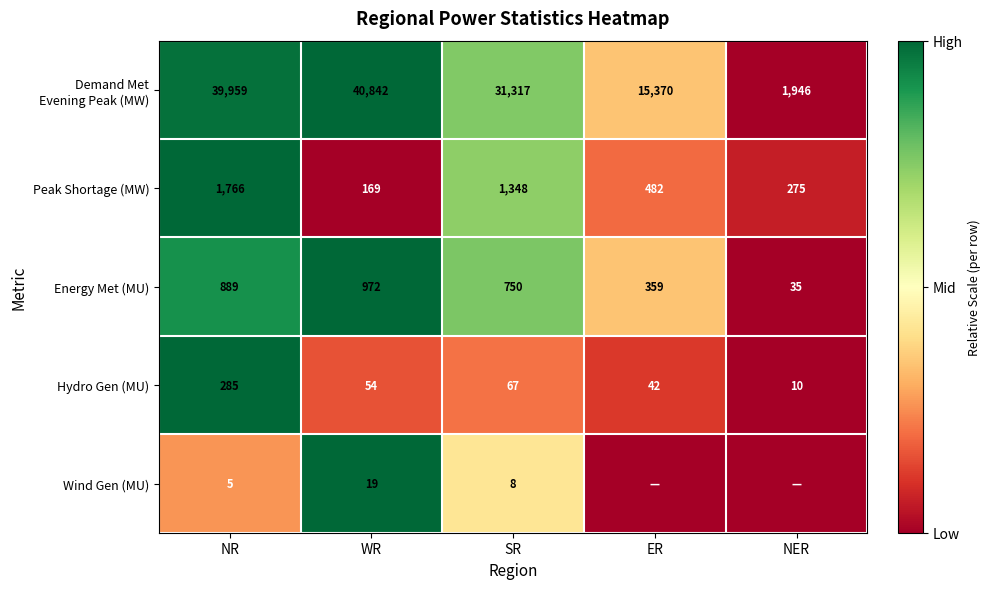

Is the value of Wind Gen (MU) at WR greater than the value of Hydro Gen (MU) at NER?

Yes